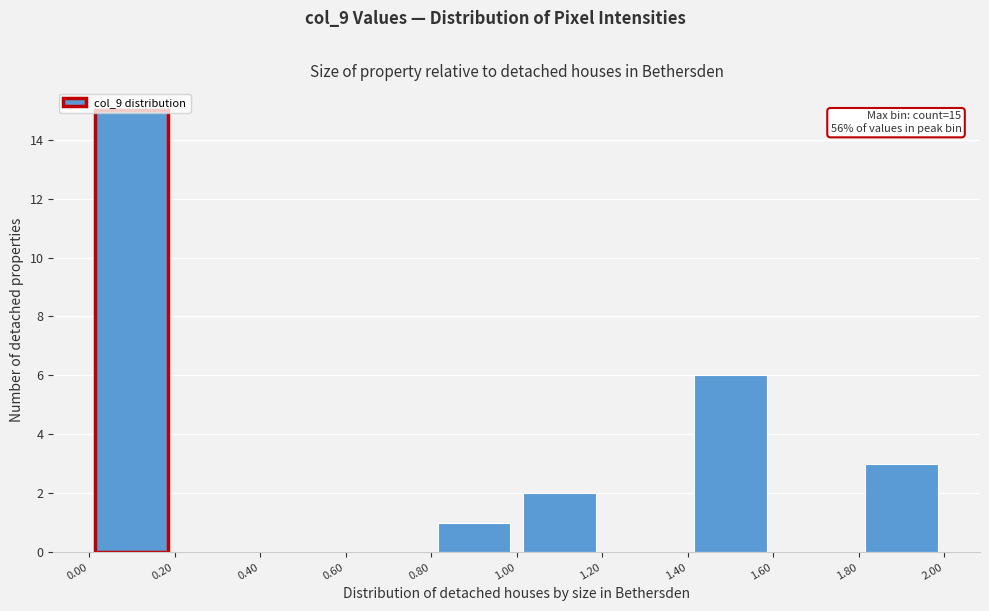

Which range on the x-axis has the tallest bar?

0.00 to 0.20